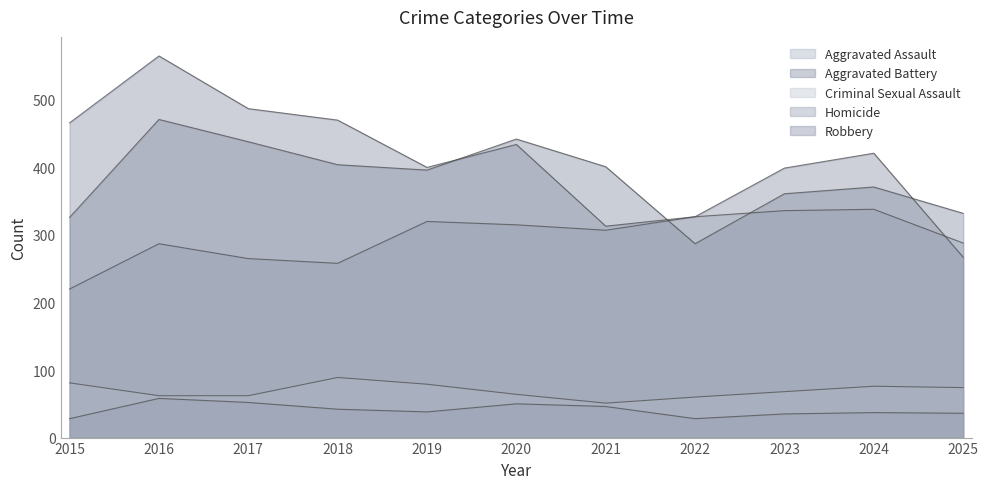

How many lines are shown in the chart?

5